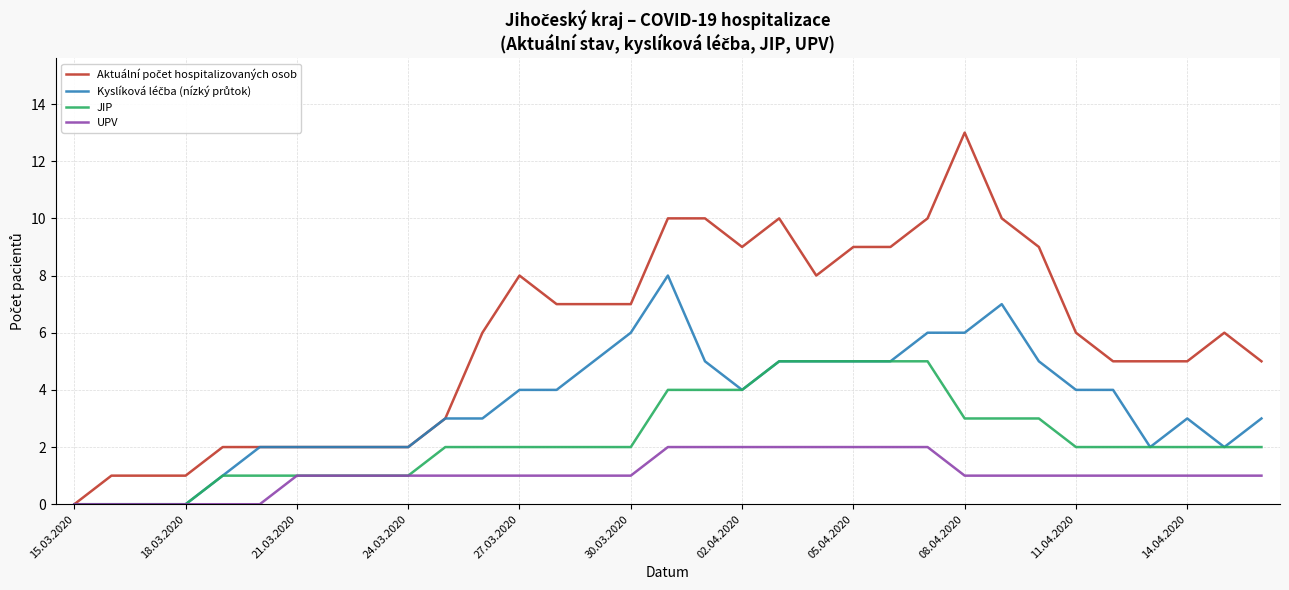

Is this an area chart (filled region under the line)?

No